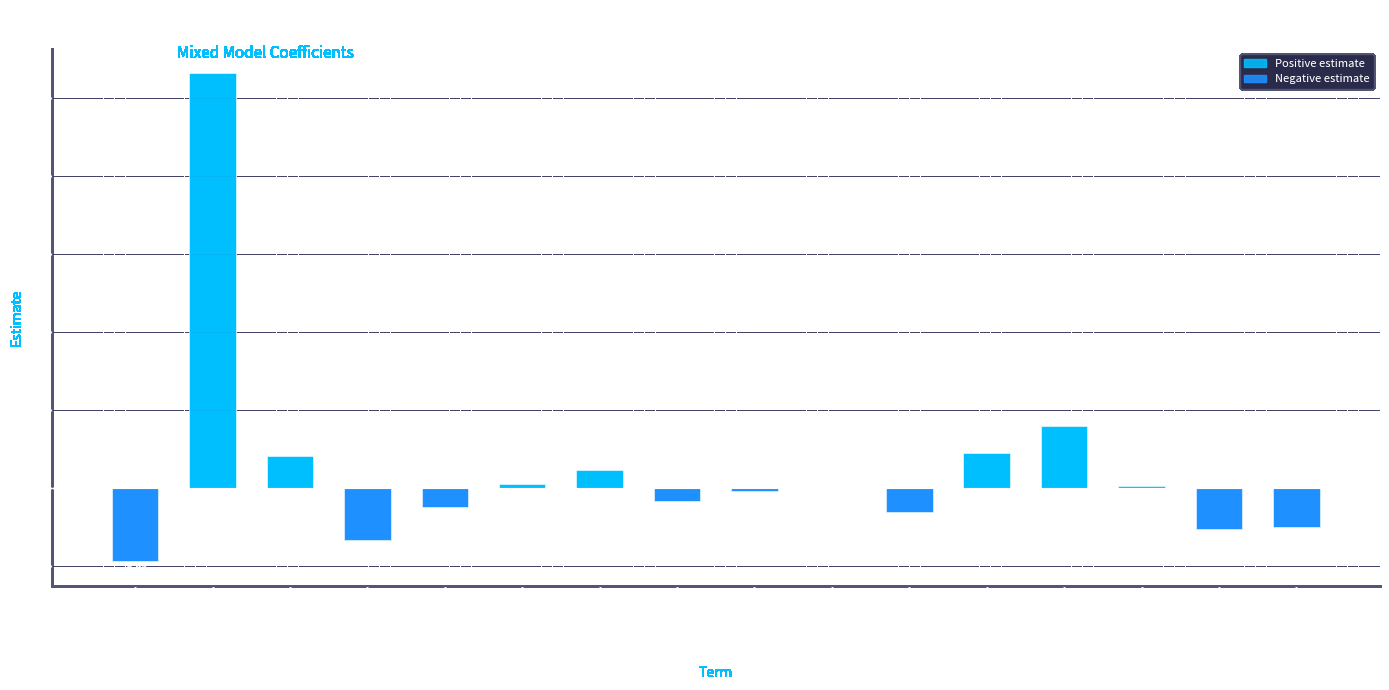

Which has a higher value, ot2:Group1 or Condition1?

Condition1